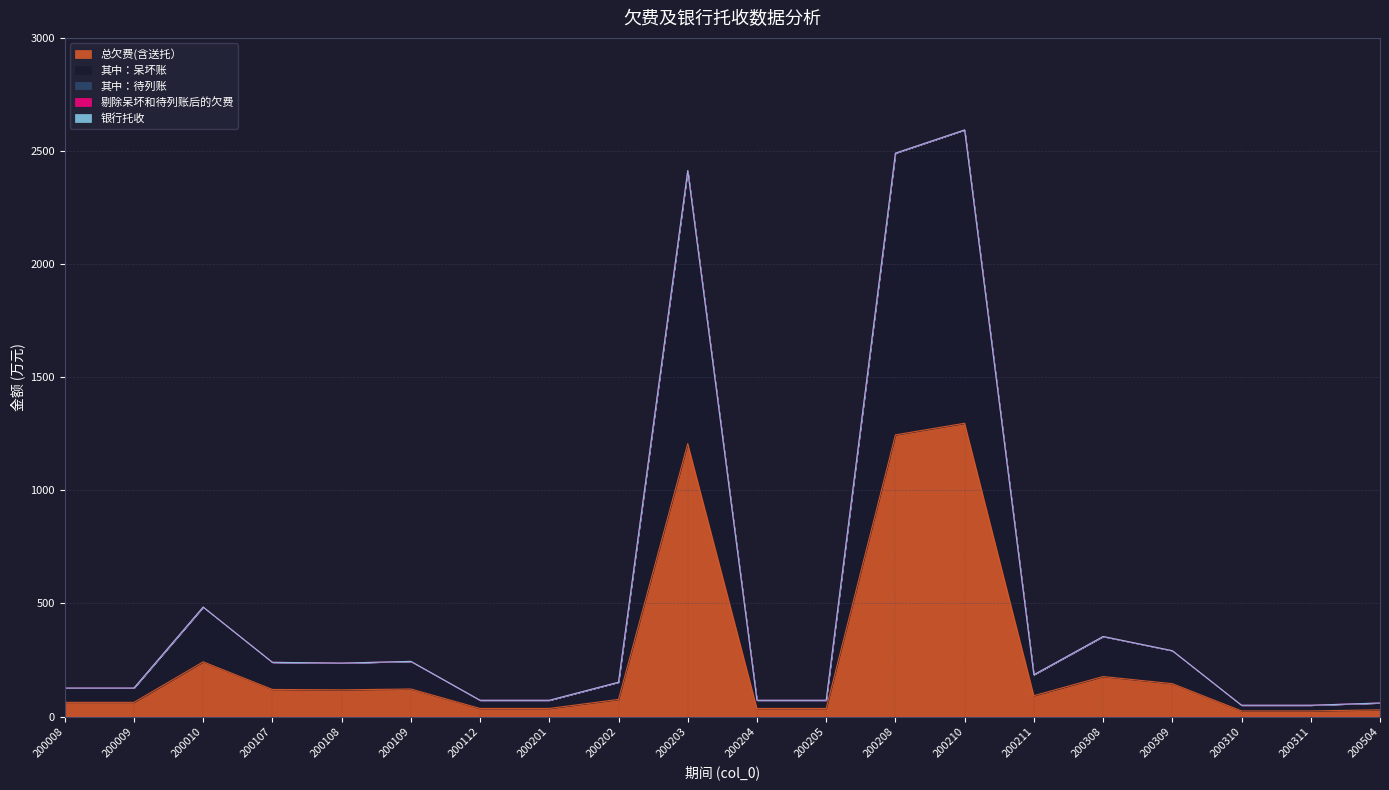

Count the number of data series in this chart.

5